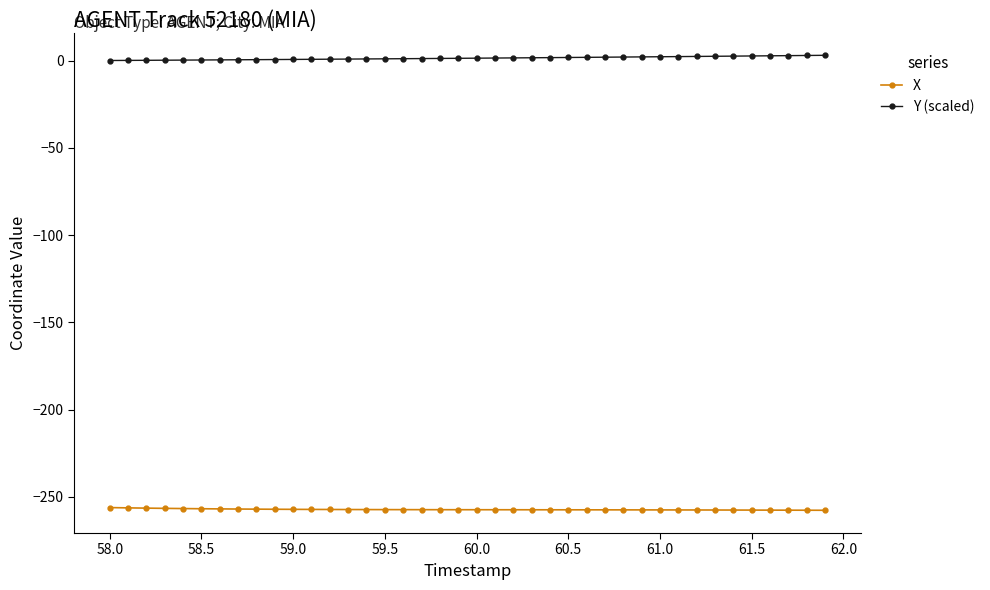

What is the sum of all X values?

-10291.9